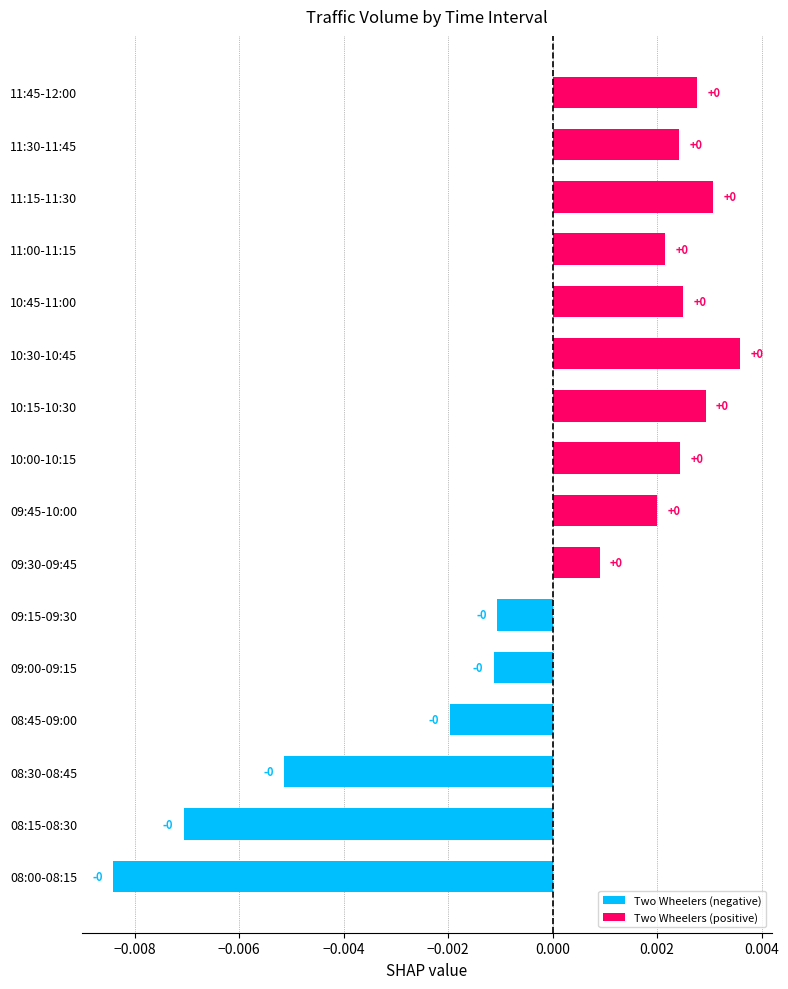

Are the bars grouped side by side (vs. stacked)?

No